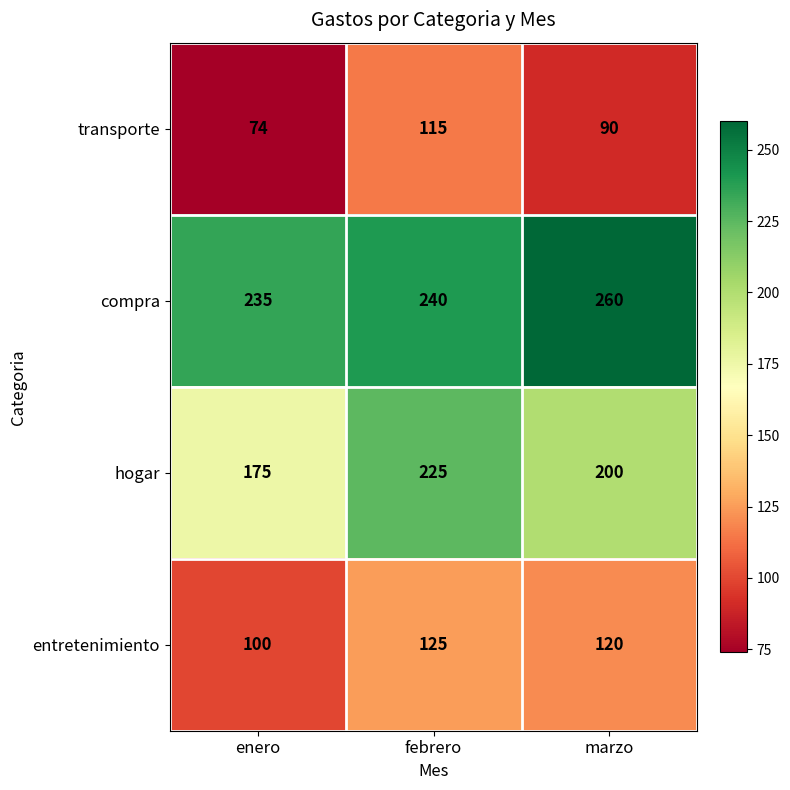

Which label corresponds to the largest value in the chart?

marzo